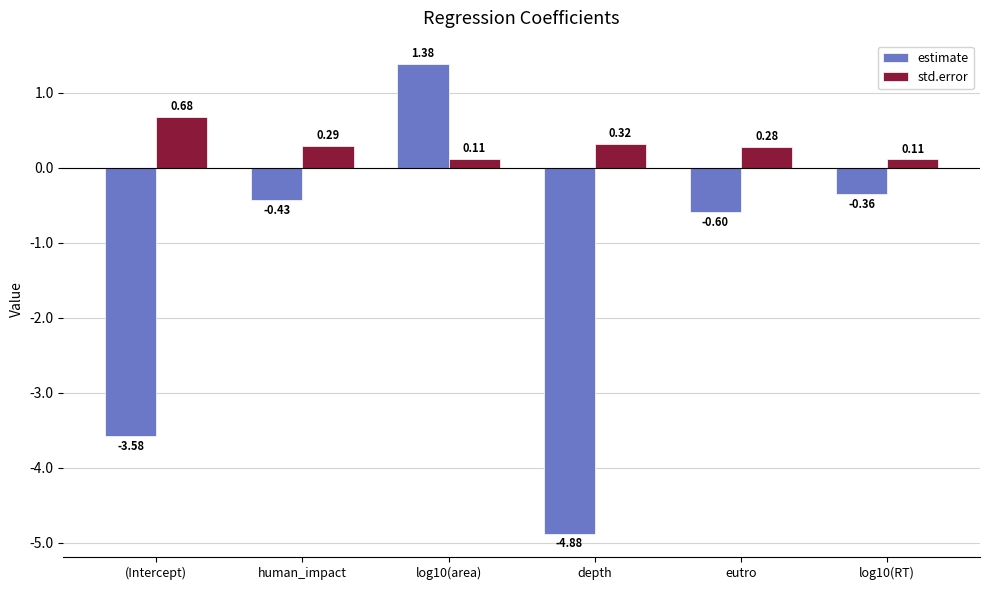

Is the value of std.error at human_impact greater than the value of estimate at human_impact?

Yes